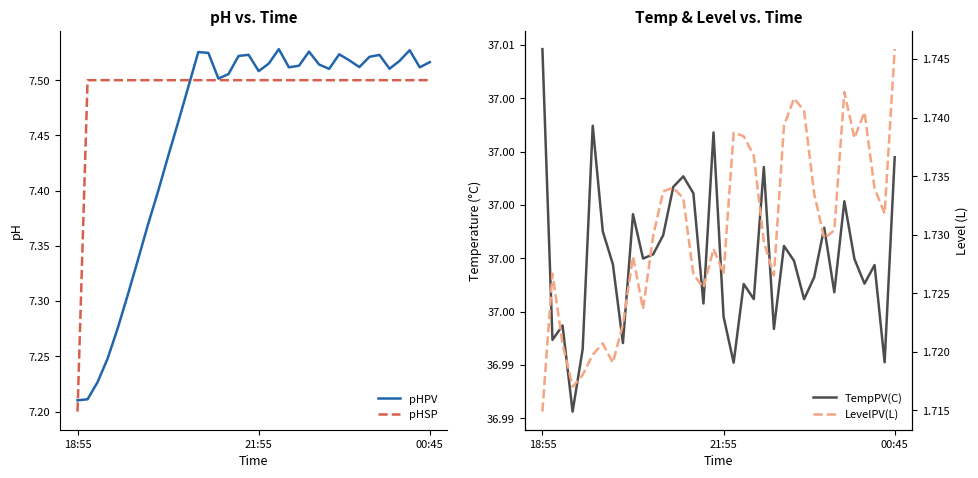

Is this an area chart (filled region under the line)?

No